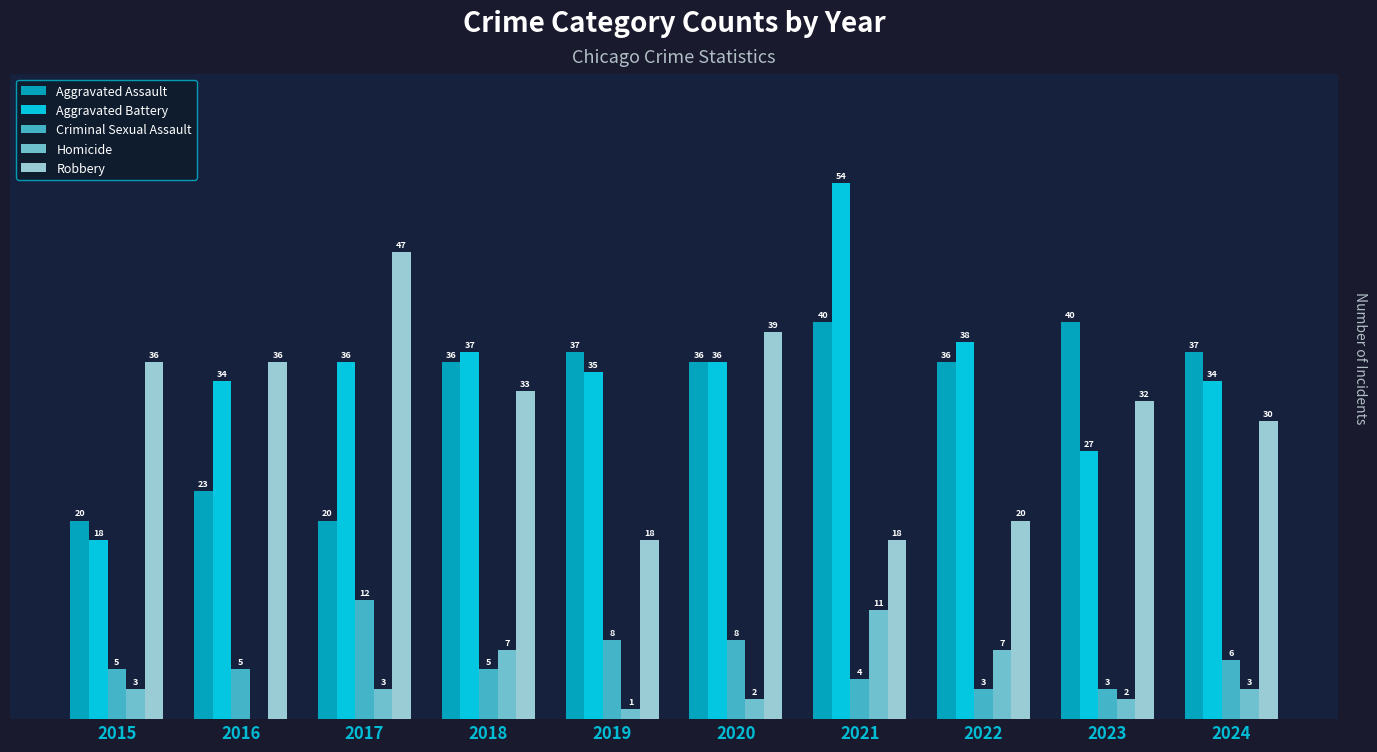

Is the value of Homicide at 2021 greater than the value of Robbery at 2019?

No